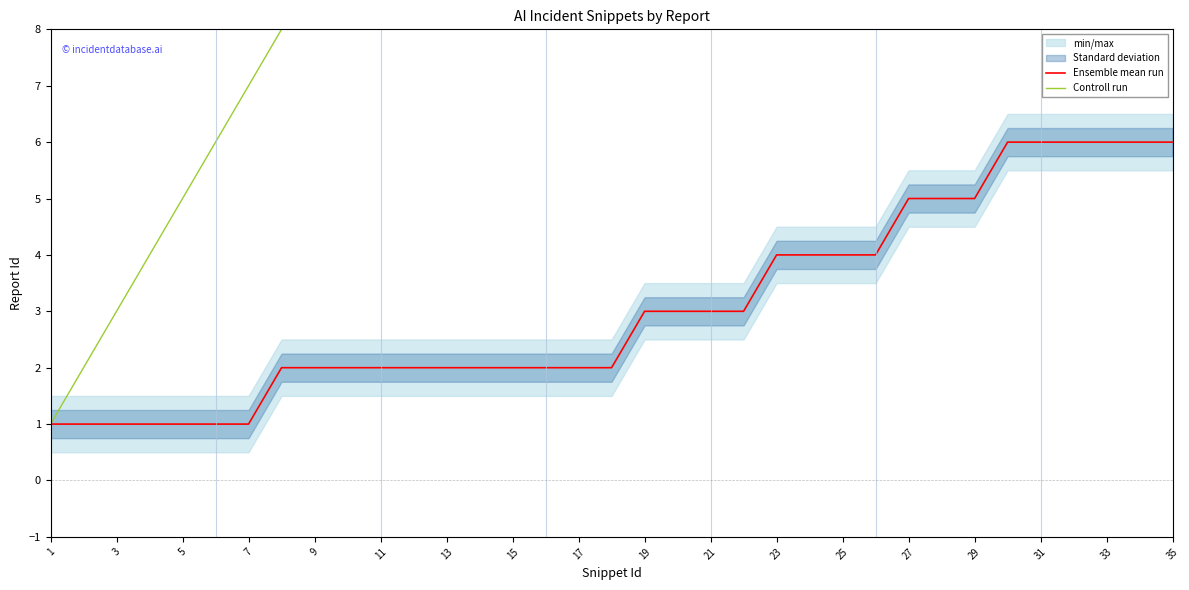

The Ensemble mean run series shows 2 at 33. True or false?

False